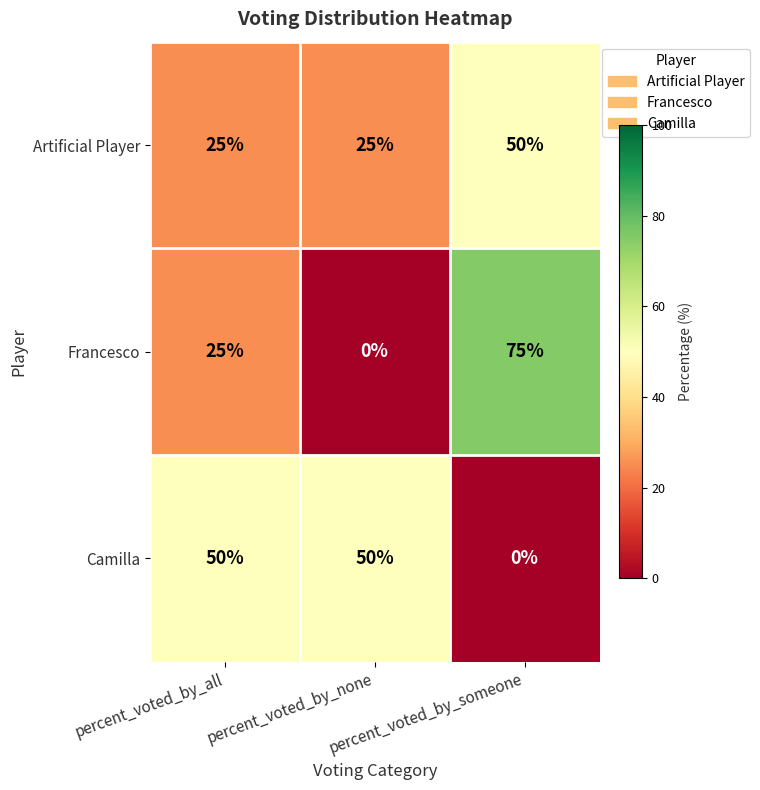

At percent_voted_by_none, list the series in order from smallest to largest.

Francesco, Artificial Player, Camilla